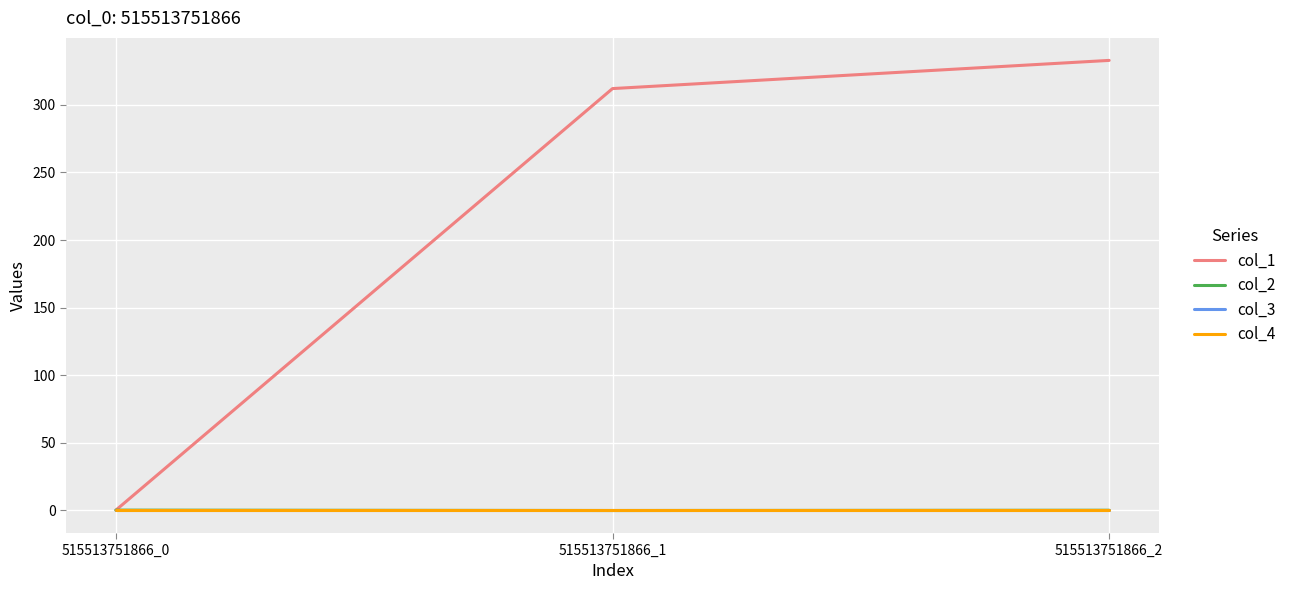

The value of col_2 at 515513751866_1 is -0.1. True or false?

False